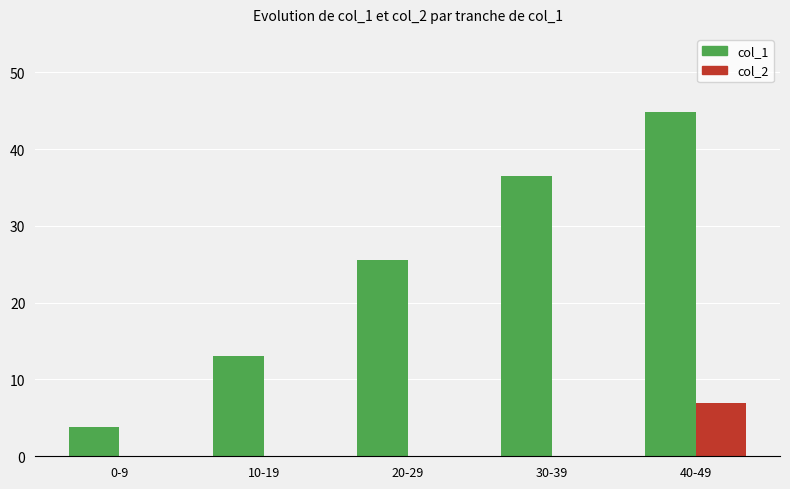

How many groups of bars are there?

5